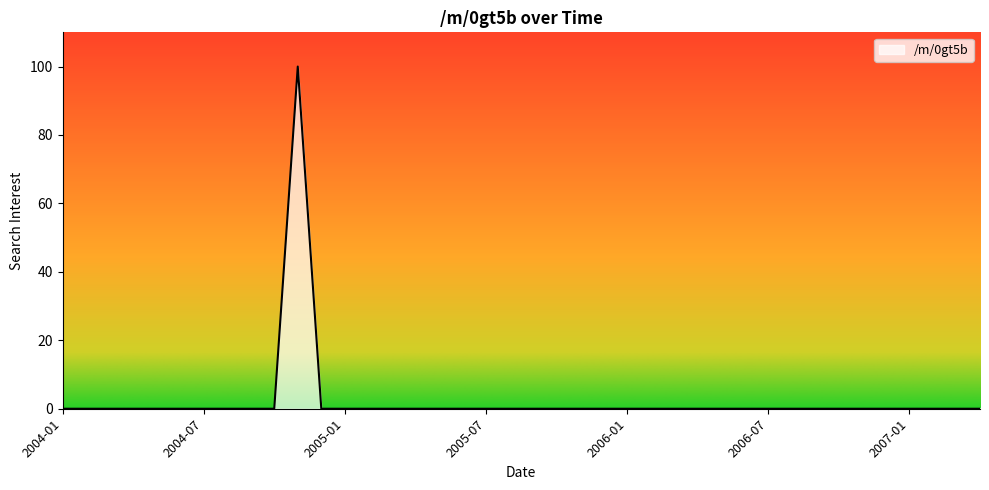

What is the greatest value displayed?

100